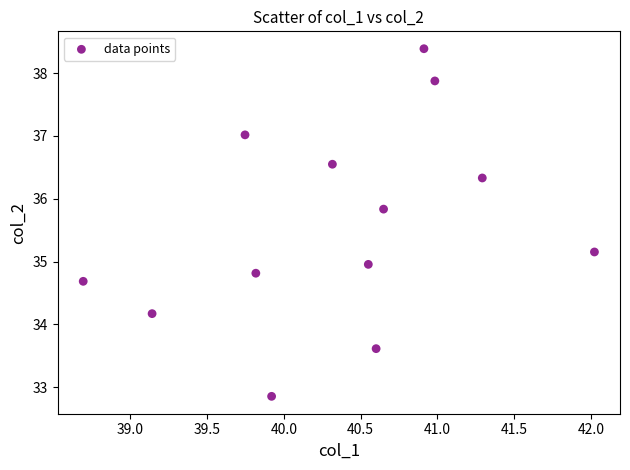

What is the range of Y values (max minus min)?

5.5